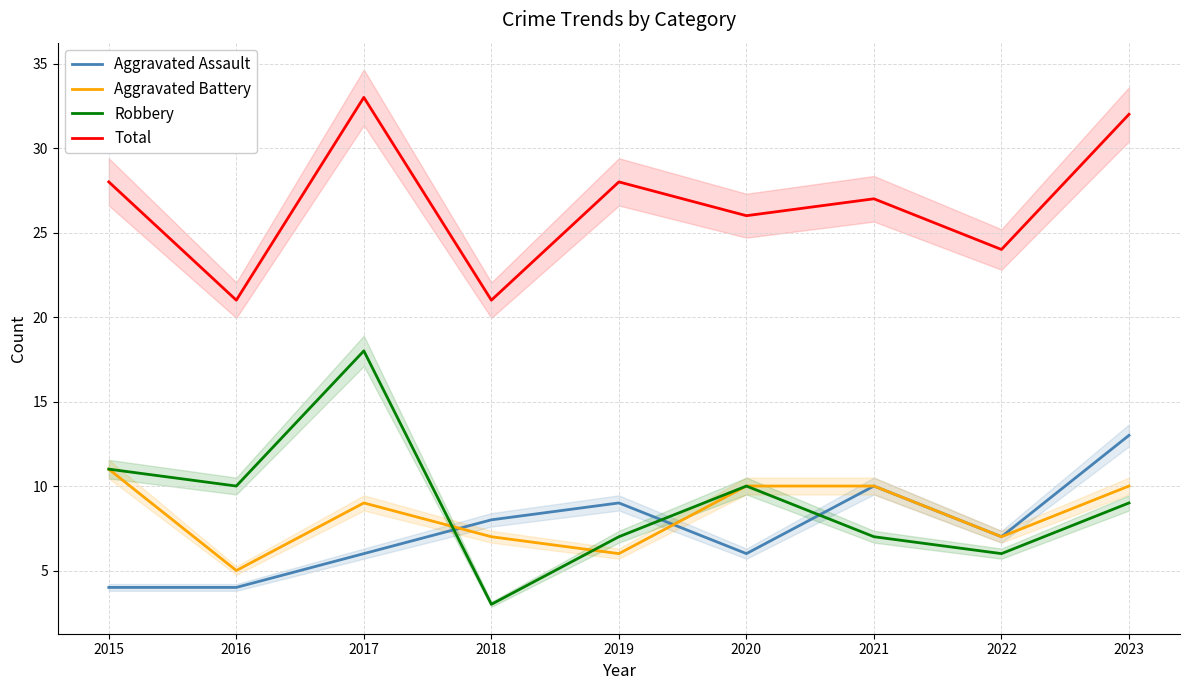

True or false: Aggravated Battery has more than 0 interior local peaks.

True